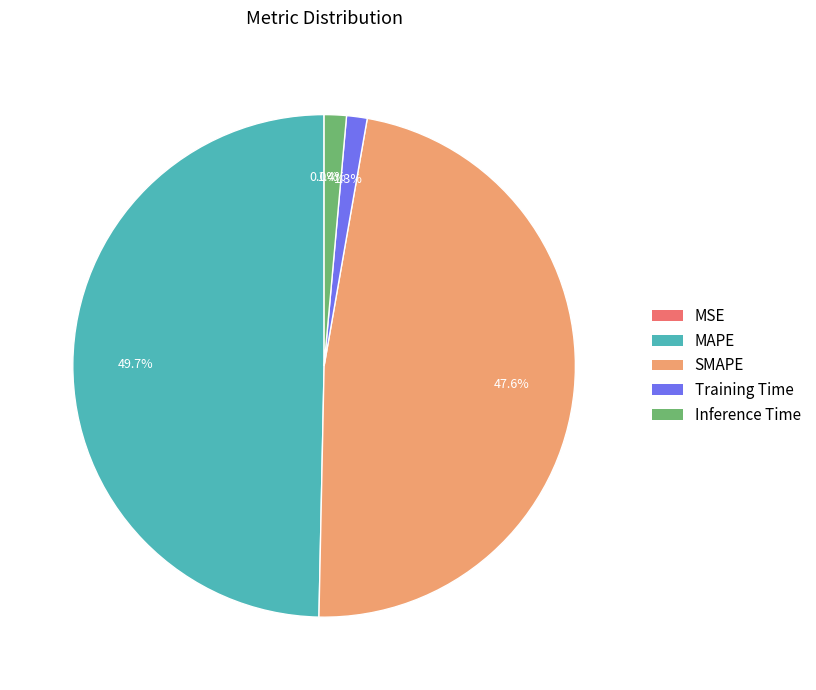

How much of the chart is everything except SMAPE?

52.4%